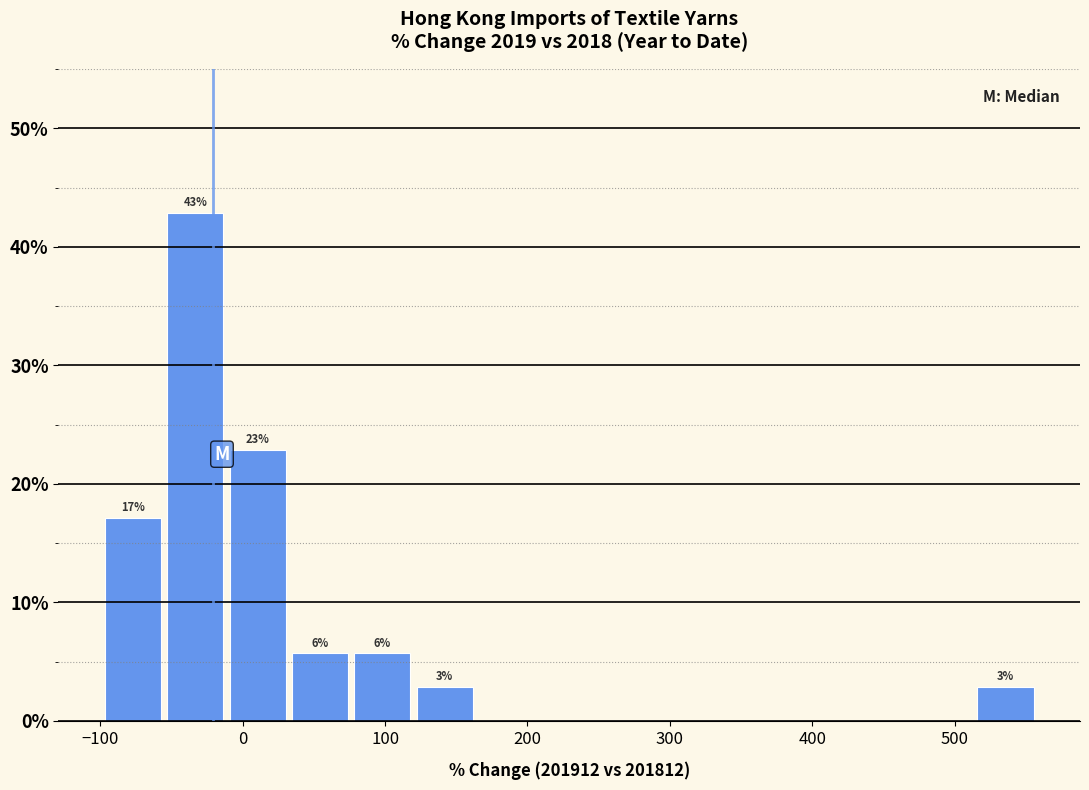

Over which range of the x-axis is the bar tallest?

-60 to -10